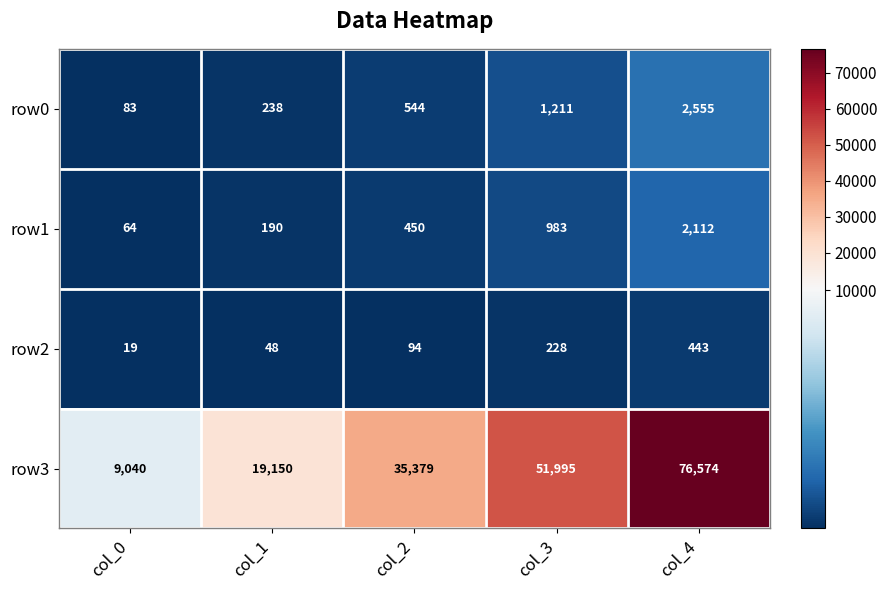

What is the minimum value shown in the chart?

19